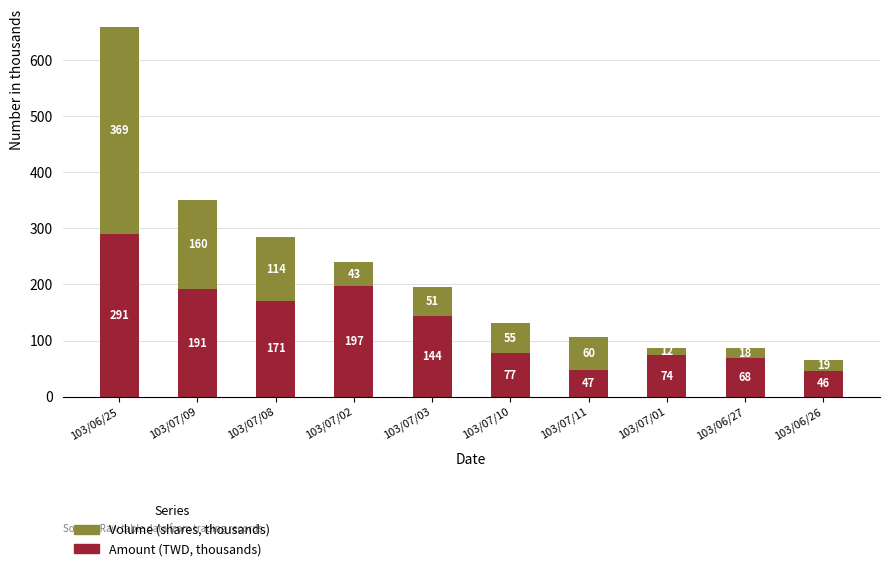

True or false: Amount (TWD, thousands) has a value of 290.8 at 103/06/25.

True